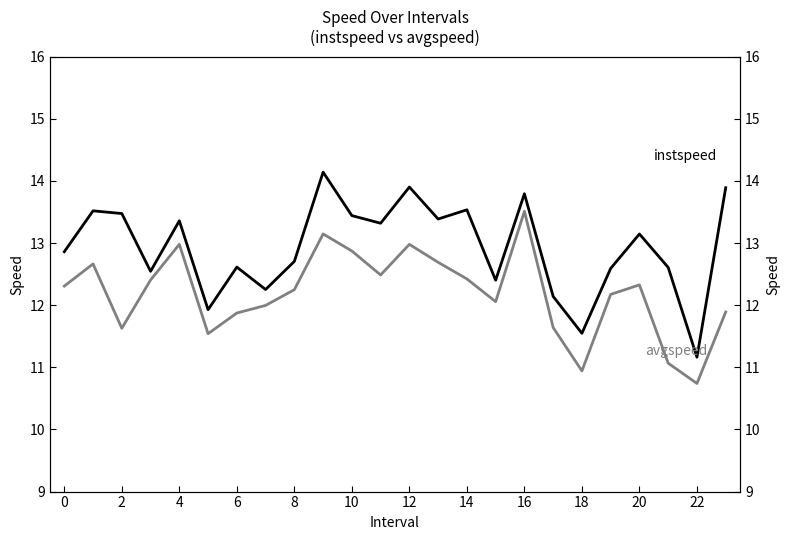

True or false: avgspeed and instspeed cross at least once.

False